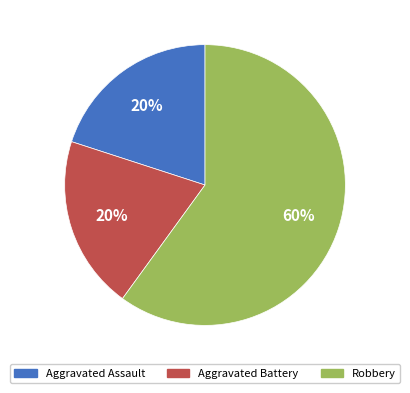

True or false: Aggravated Assault accounts for 20% of the total.

True